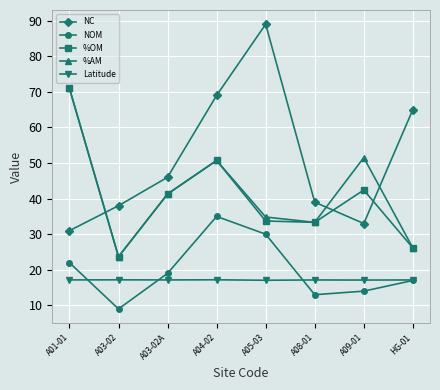

Is it true that %OM equals 53.0 at A08-01?

False